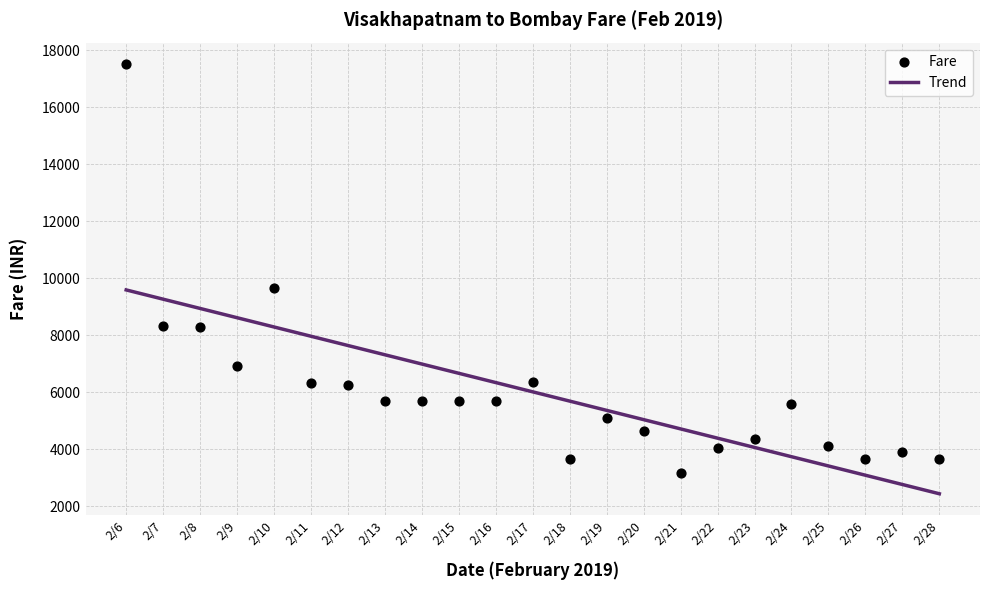

What is the change in value from 2/15 to 2/25?

-1579